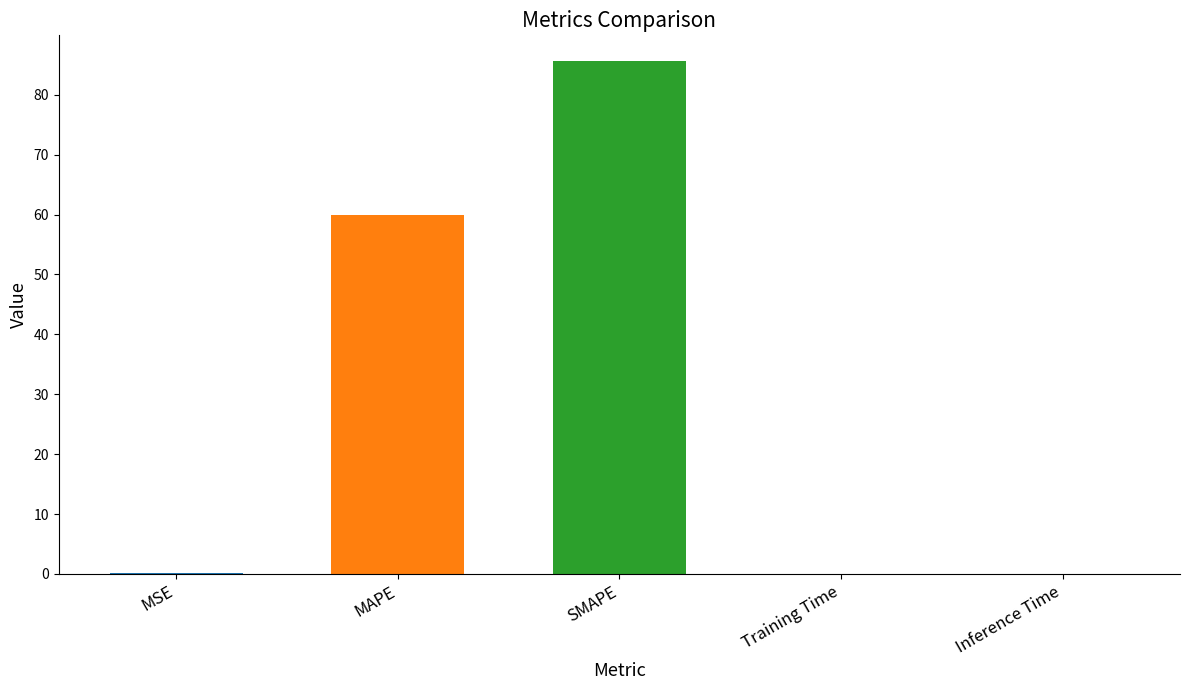

At which category does the chart reach its peak across all series?

SMAPE